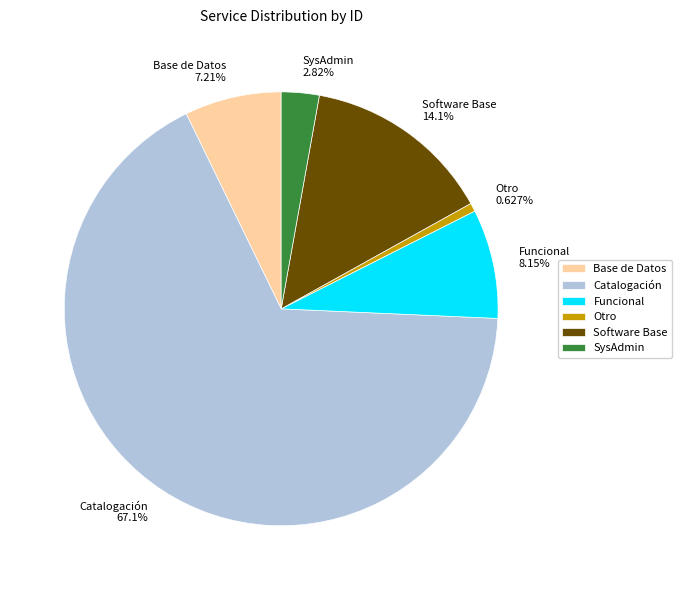

Which slice is the smallest?

Otro